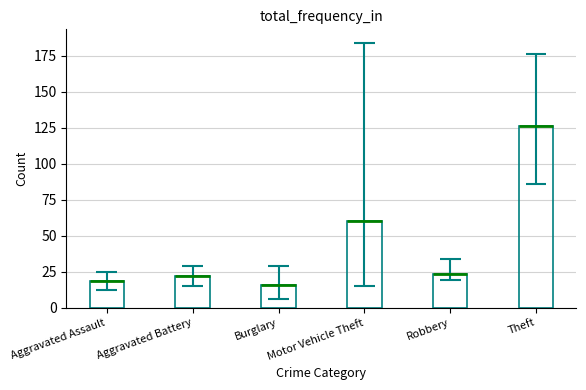

What is the difference between the second highest and minimum values in the Robbery series?

11